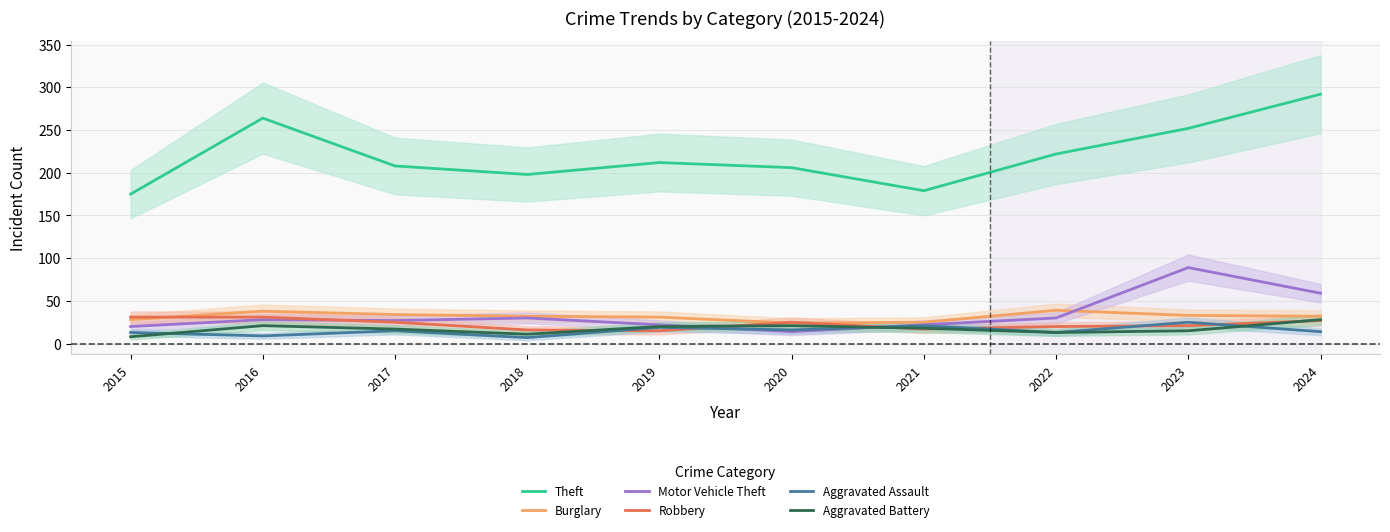

Where does the Motor Vehicle Theft series first go above 28?

2018